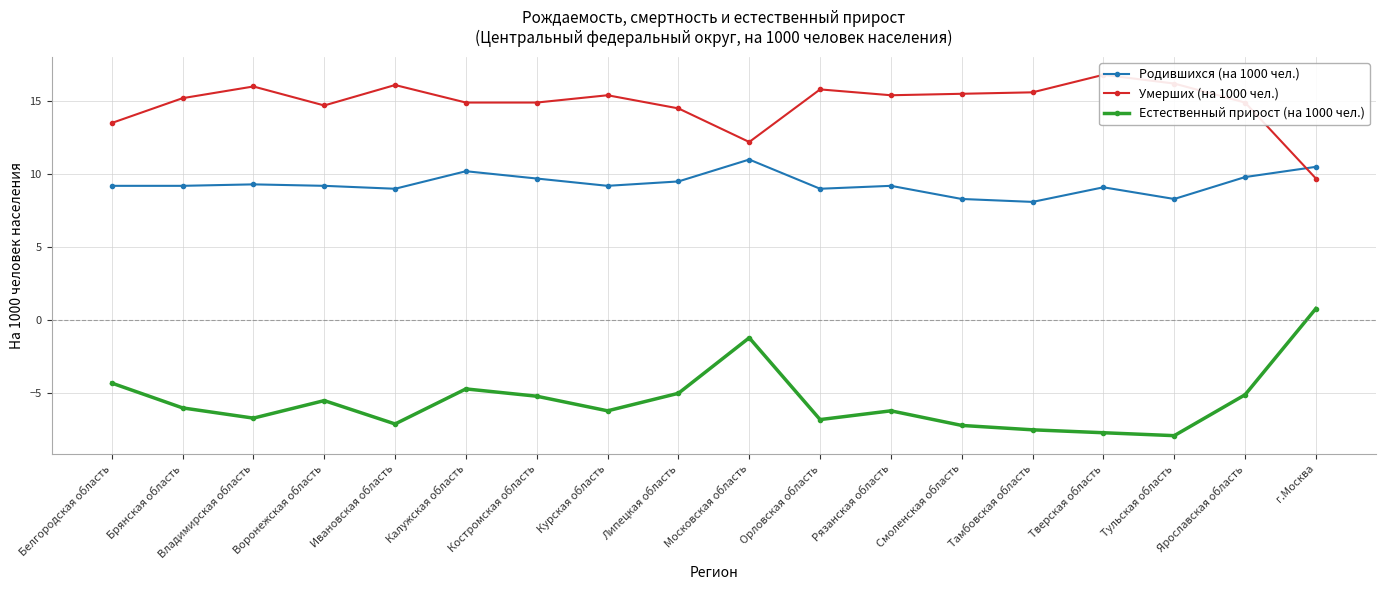

Which series has the largest range (max minus min)?

Естественный прирост (на 1000 чел.)